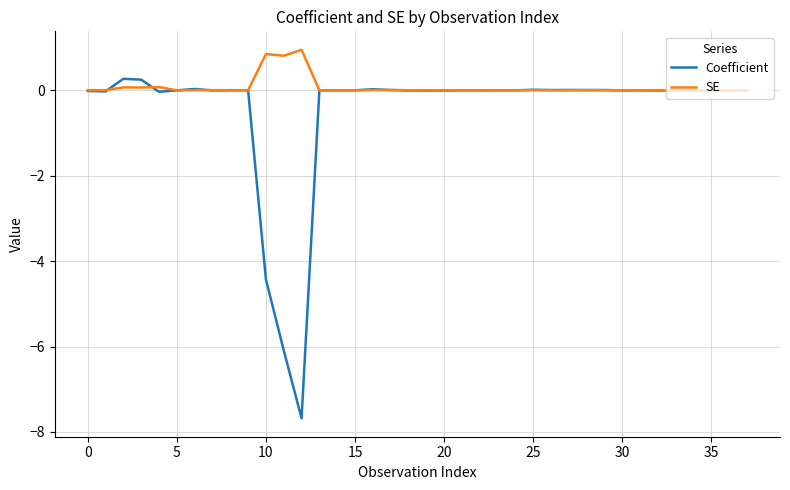

Rank the series by their maximum value, from highest to lowest.

SE, Coefficient